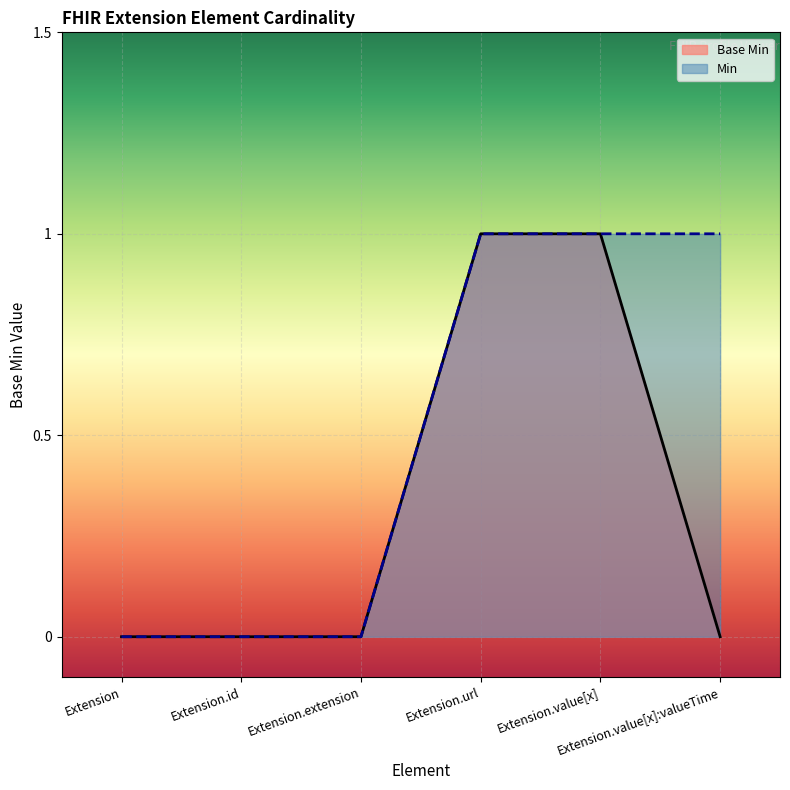

True or false: there are more than 2 points higher than both neighbors.

False